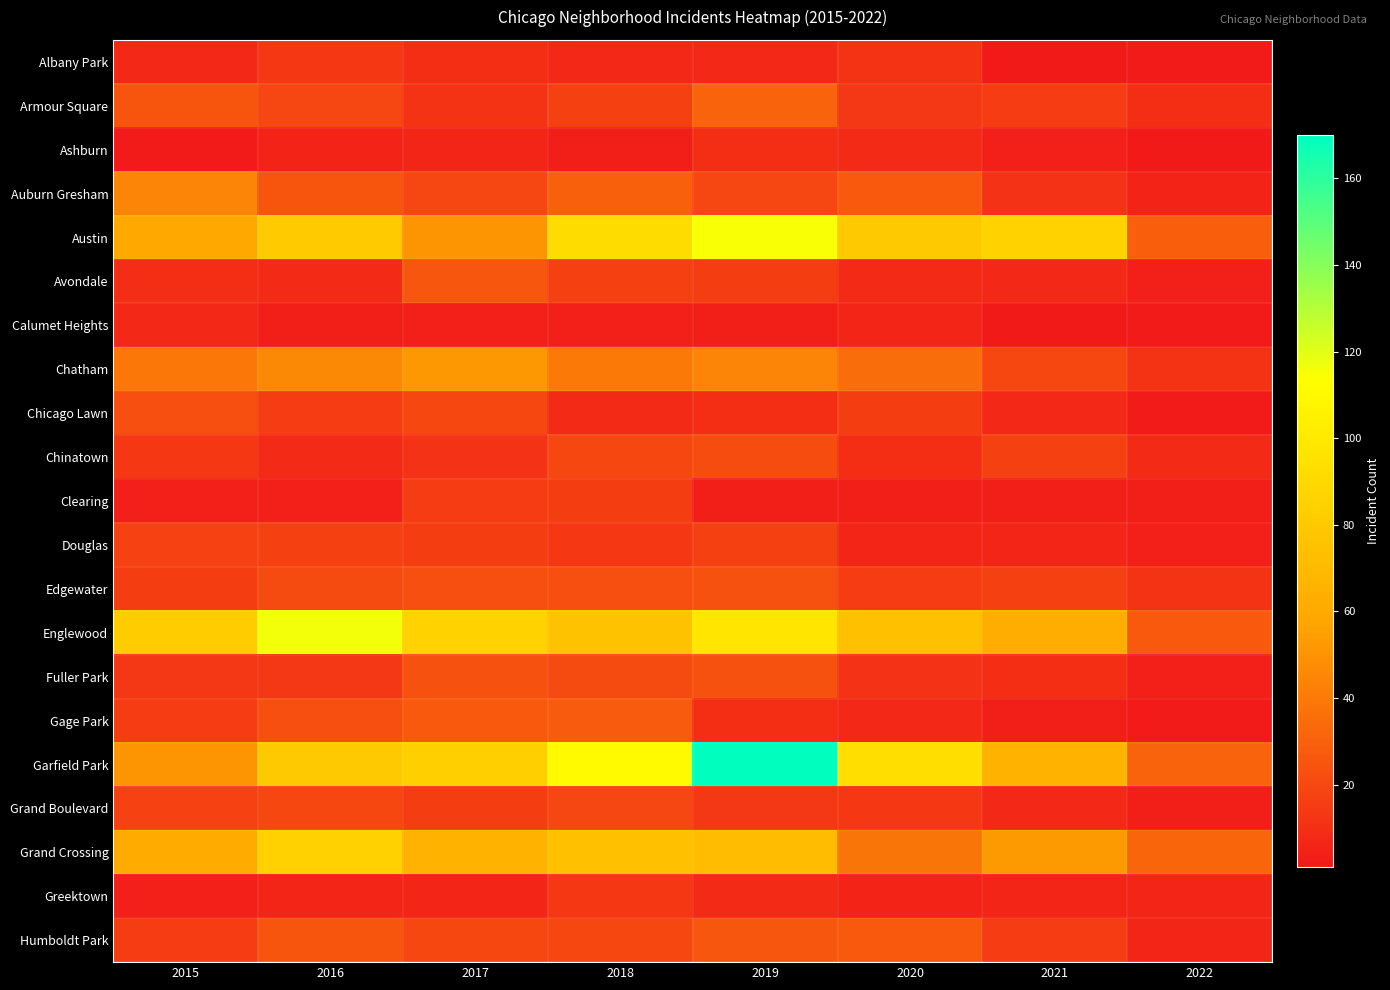

Reading left to right, transcribe all the data shown in this chart.

Albany Park: 2015=7	2016=14	2017=10	2018=7	2019=7	2020=12	2021=1	2022=2
Armour Square: 2015=25	2016=19	2017=12	2018=17	2019=31	2020=13	2021=15	2022=10
Ashburn: 2015=2	2016=5	2017=6	2018=3	2019=9	2020=8	2021=4	2022=1
Auburn Gresham: 2015=44	2016=25	2017=19	2018=30	2019=19	2020=27	2021=11	2022=5
Austin: 2015=60	2016=81	2017=51	2018=92	2019=115	2020=80	2021=86	2022=29
Avondale: 2015=10	2016=8	2017=26	2018=17	2019=16	2020=8	2021=7	2022=4
Calumet Heights: 2015=7	2016=3	2017=4	2018=4	2019=3	2020=6	2021=1	2022=2
Chatham: 2015=39	2016=46	2017=52	2018=40	2019=44	2020=35	2021=20	2022=12
Chicago Lawn: 2015=23	2016=15	2017=20	2018=8	2019=10	2020=16	2021=7	2022=2
Chinatown: 2015=14	2016=8	2017=11	2018=20	2019=22	2020=10	2021=17	2022=8
Clearing: 2015=4	2016=4	2017=15	2018=16	2019=3	2020=3	2021=3	2022=3
Douglas: 2015=18	2016=17	2017=16	2018=14	2019=17	2020=6	2021=6	2022=4
Edgewater: 2015=16	2016=21	2017=23	2018=23	2019=24	2020=15	2021=17	2022=12
Englewood: 2015=82	2016=116	2017=86	2018=75	2019=98	2020=74	2021=63	2022=27
Fuller Park: 2015=13	2016=13	2017=24	2018=21	2019=24	2020=11	2021=10	2022=4
Gage Park: 2015=15	2016=23	2017=27	2018=28	2019=9	2020=7	2021=3	2022=2
Garfield Park: 2015=51	2016=80	2017=84	2018=111	2019=170	2020=93	2021=66	2022=31
Grand Boulevard: 2015=18	2016=20	2017=16	2018=19	2019=13	2020=14	2021=7	2022=3
Grand Crossing: 2015=61	2016=85	2017=66	2018=74	2019=72	2020=38	2021=53	2022=32
Greektown: 2015=4	2016=6	2017=6	2018=14	2019=8	2020=5	2021=6	2022=6
Humboldt Park: 2015=15	2016=25	2017=20	2018=20	2019=26	2020=27	2021=15	2022=6